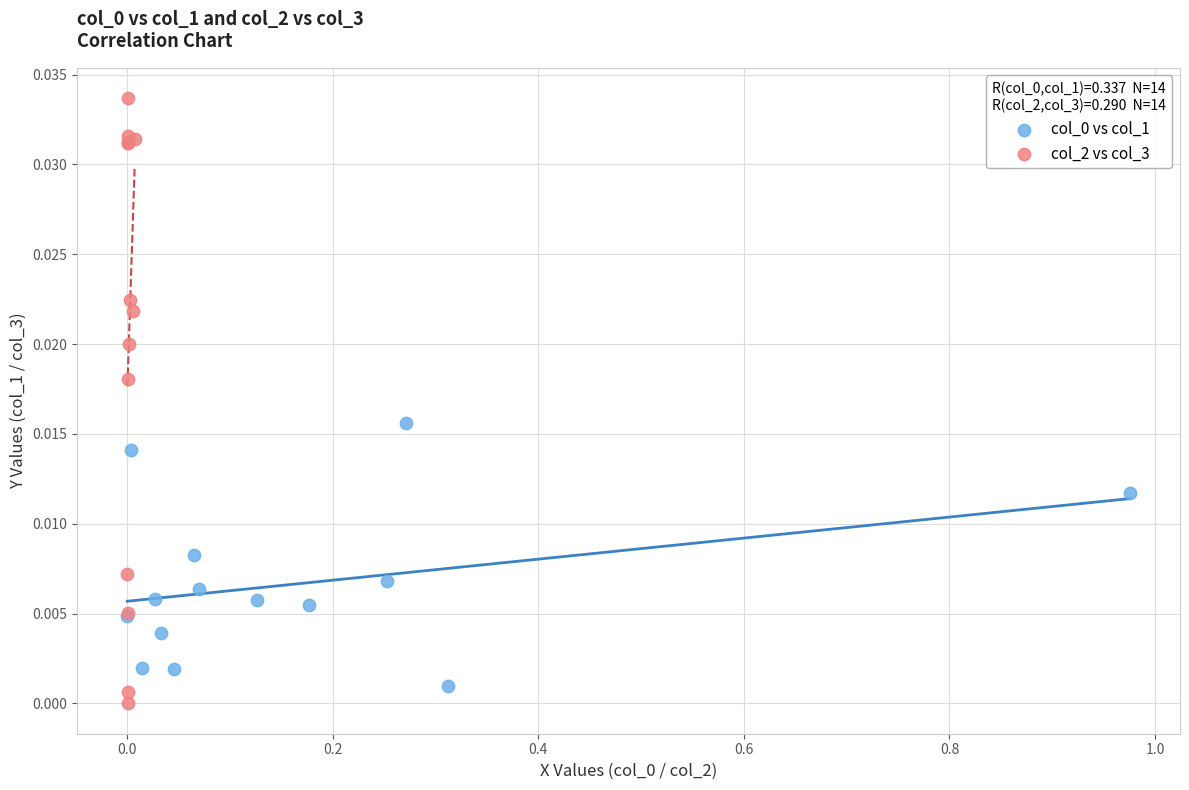

Which series has the largest Y range (max minus min)?

col_2 vs col_3